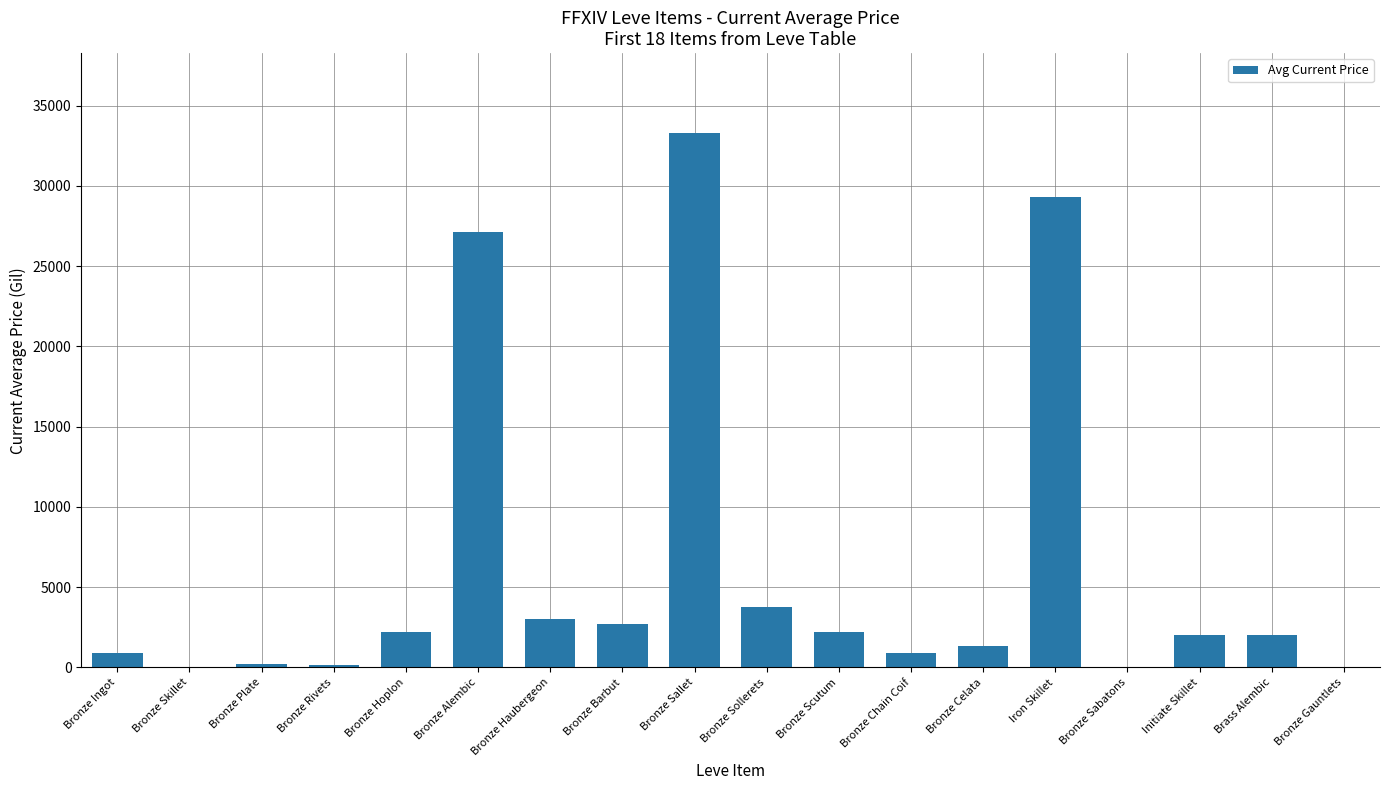

What is the sum of all values?

111173.3